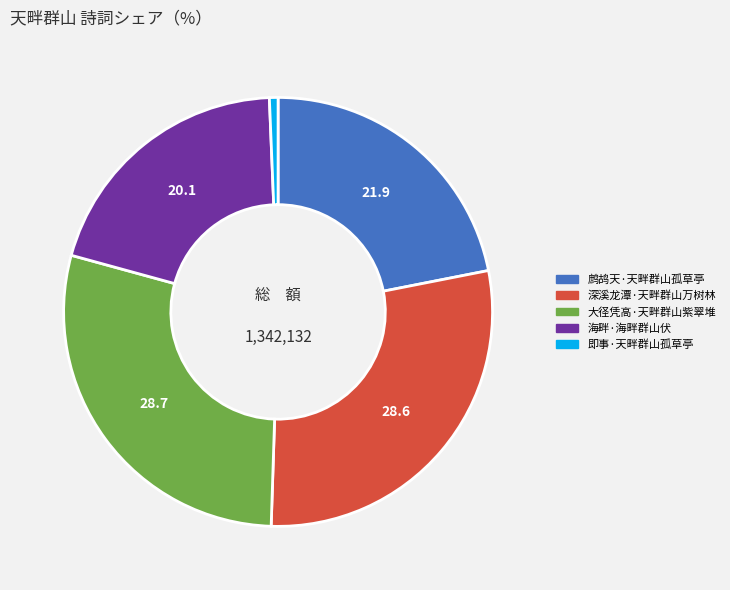

Is it true that 鹧鸪天·天畔群山孤草亭 is 22% of the pie?

True